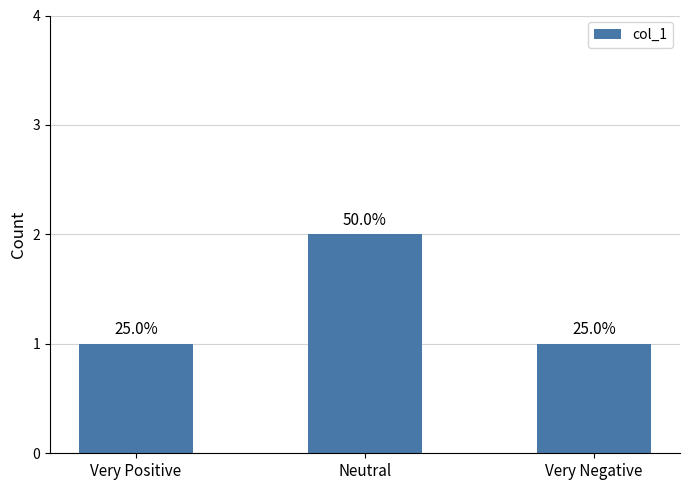

Count the values in the range 1 to 2.

3